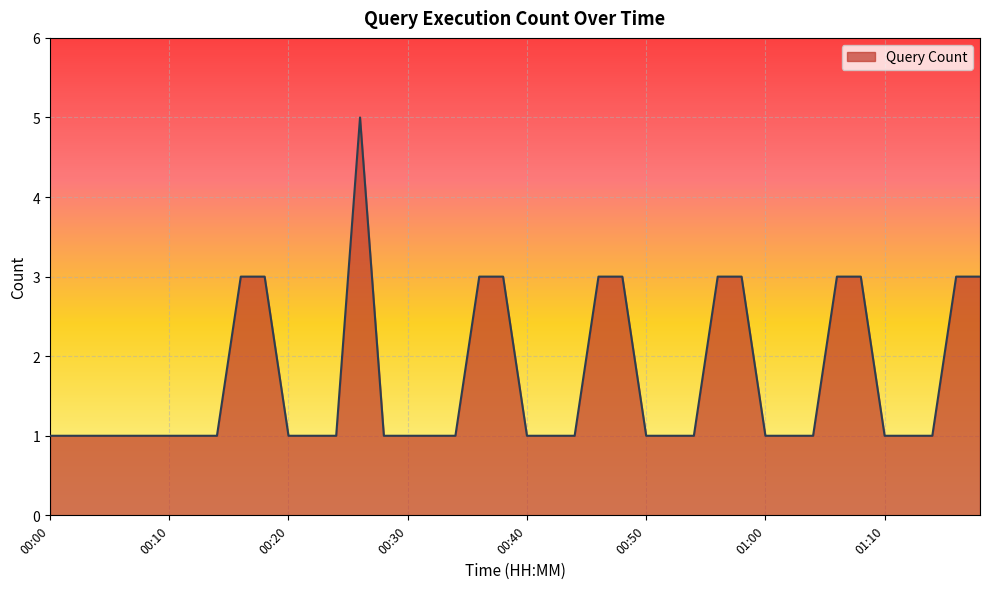

What is the greatest value displayed?

5